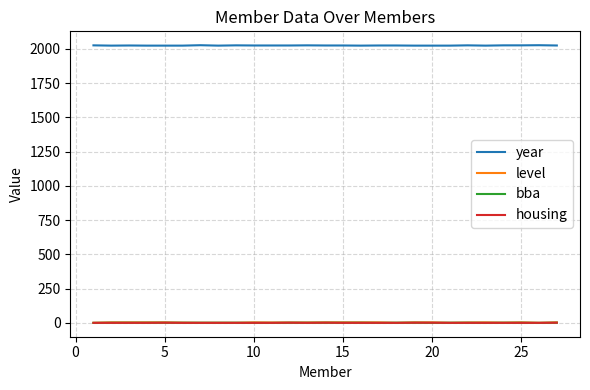

True or false: level and year intersect in this chart.

False